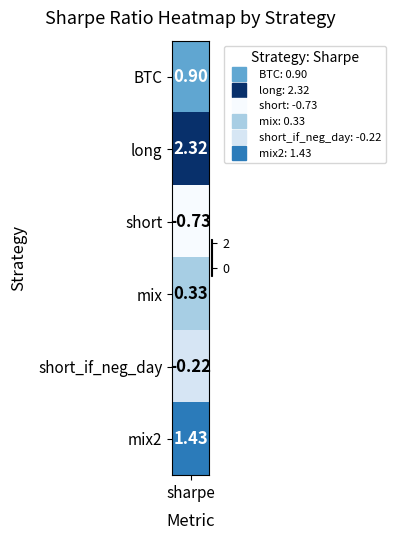

Reading left to right, what are all the values shown in this chart?

BTC=0.9	long=2.3	short=-0.7	mix=0.3	short_if_neg_day=-0.2	mix2=1.4